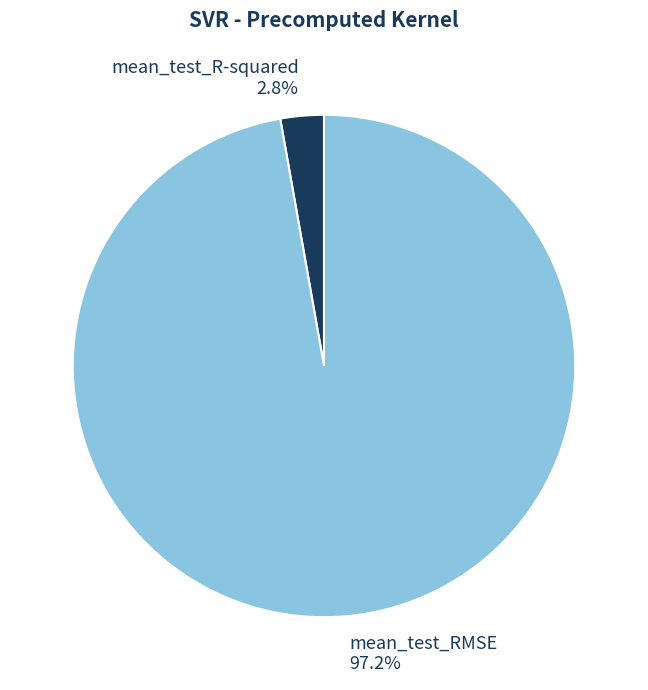

Count the number of slices in the pie.

2